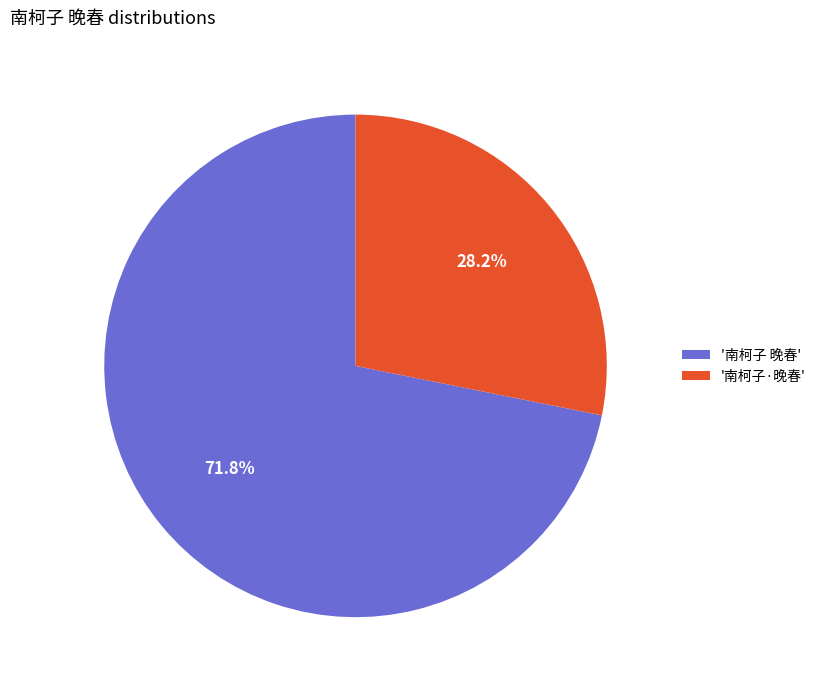

Is there any slice that represents more than half of the pie?

Yes